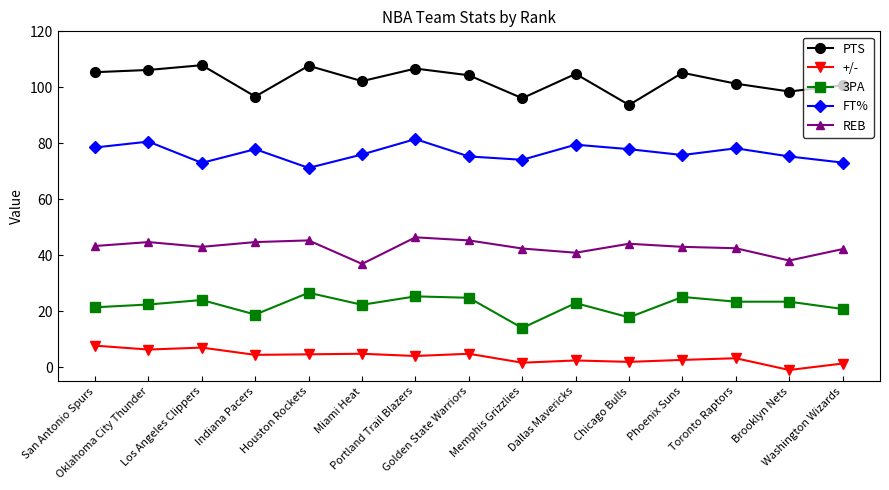

How many interior local peaks does the FT% series have?

5